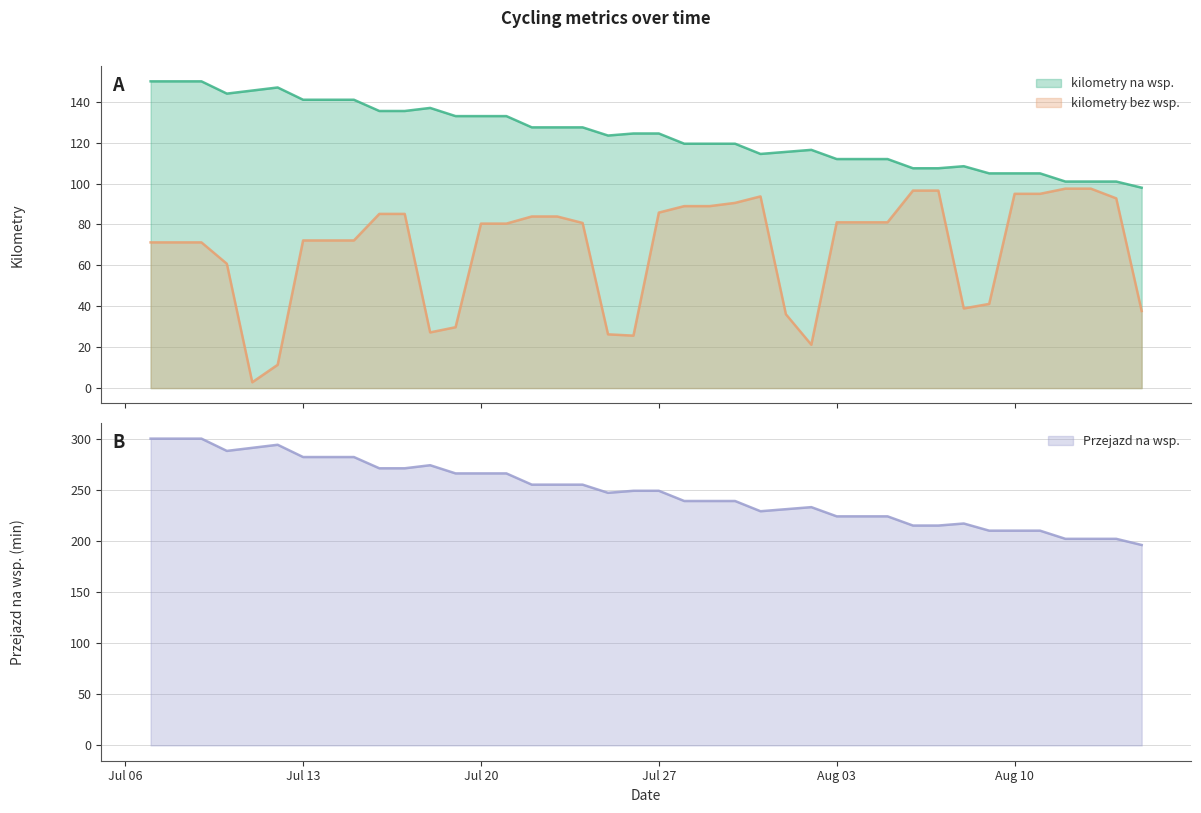

What is the greatest value displayed?

300.0